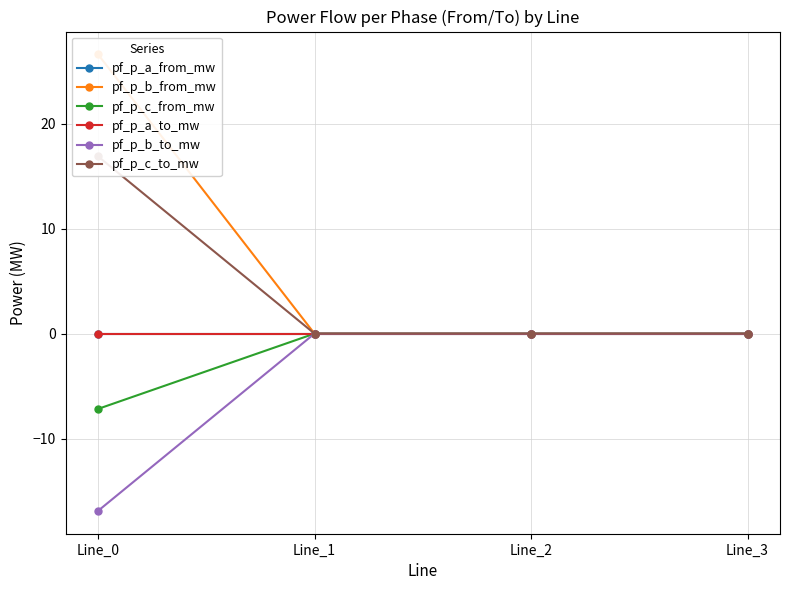

At which category is the sum across all series the highest?

Line_0